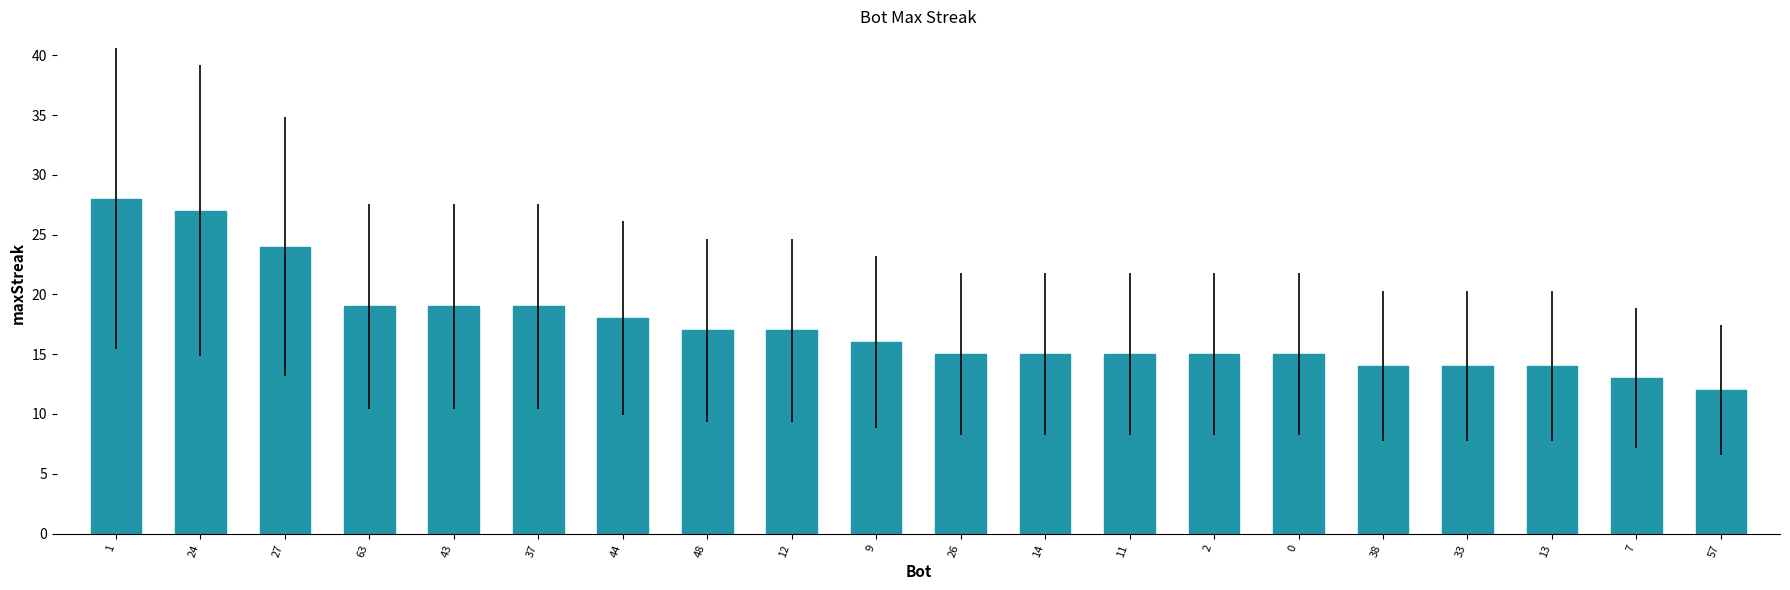

Between 43 and 13, which is larger?

43